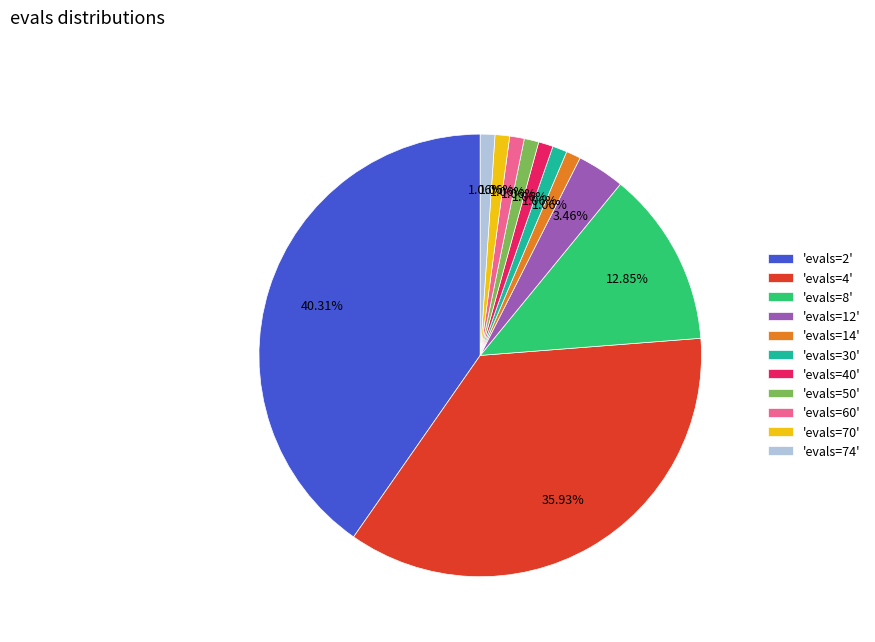

Is the sum of 'evals=8' and 'evals=74' greater than half?

No